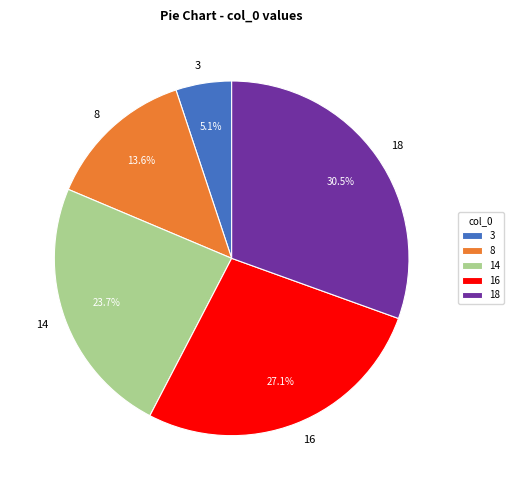

To the nearest percent, what portion does 16 represent?

27%